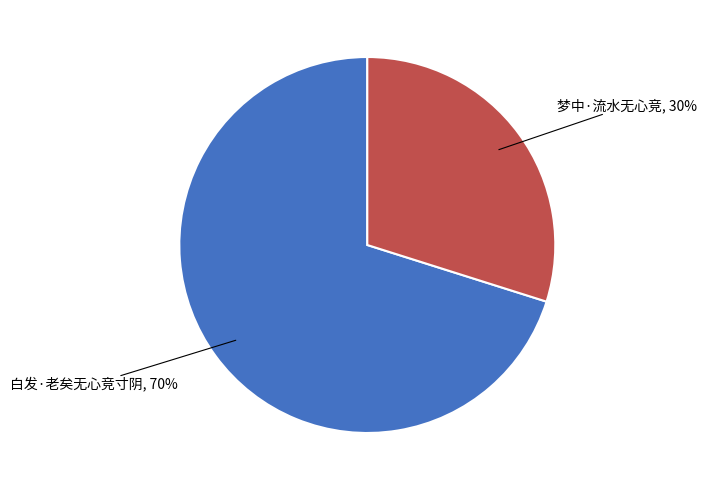

Does any single category account for the majority?

Yes